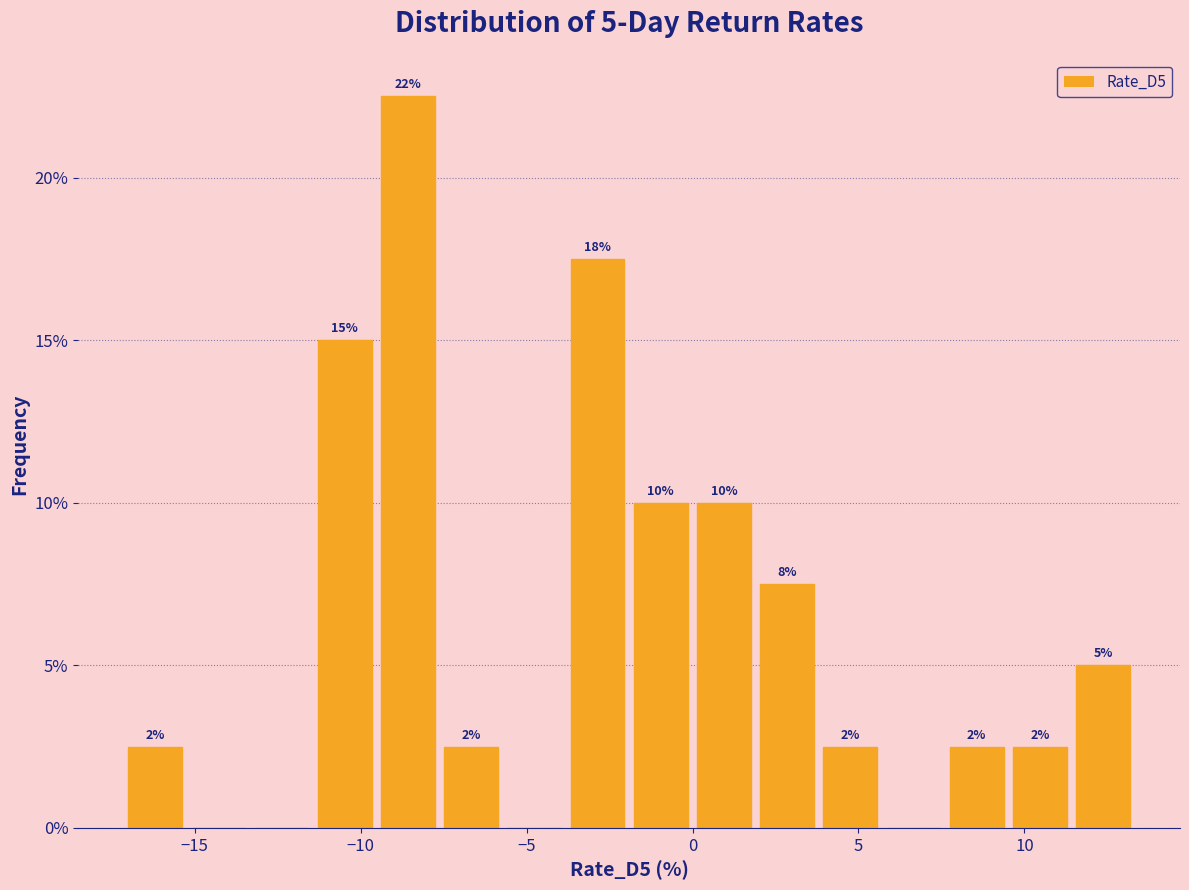

Read against the x-axis, roughly where is the centre of the tallest bar?

-8.5